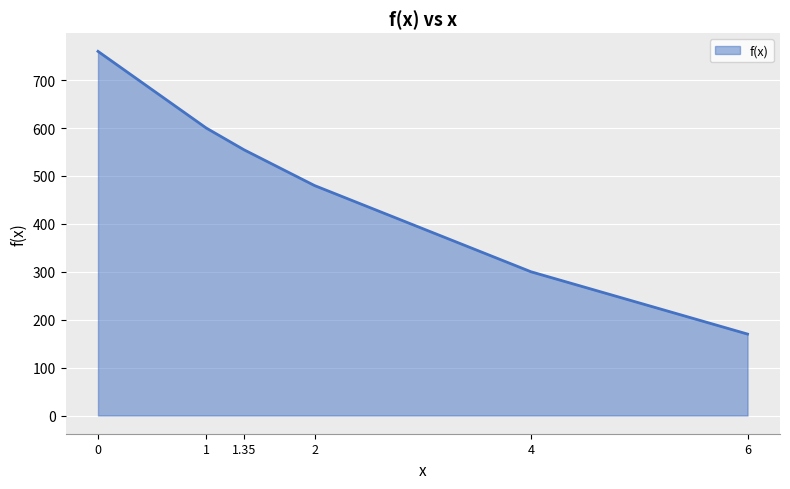

What is the maximum value shown in the chart?

760.0